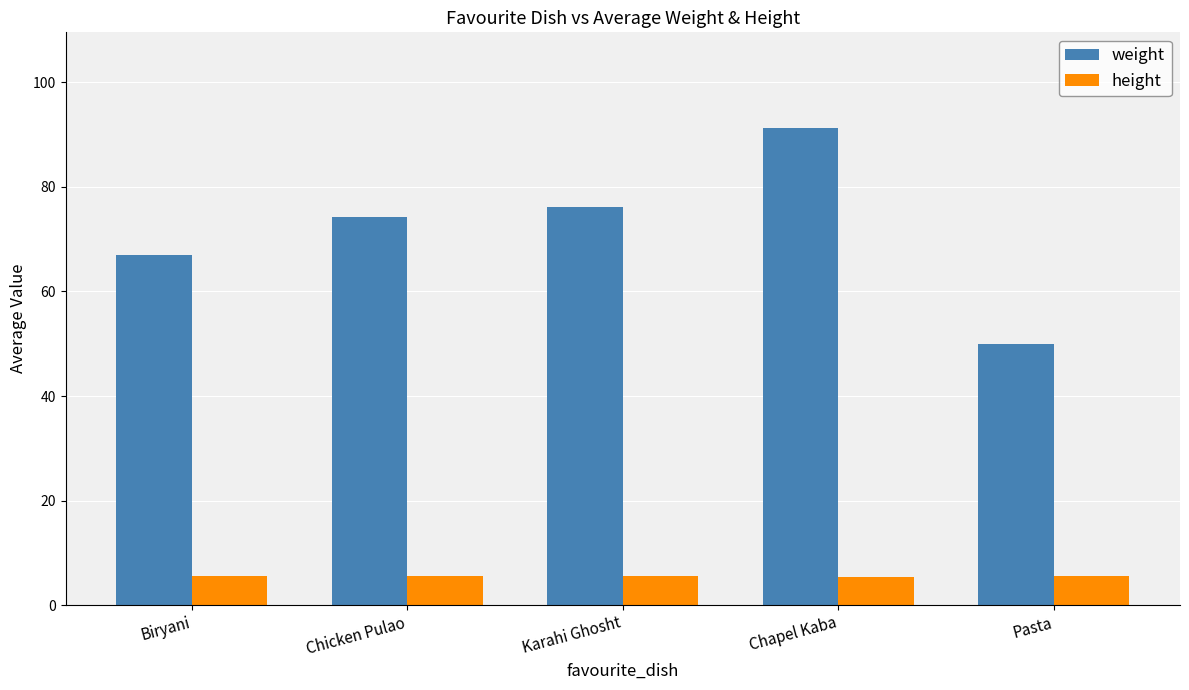

Read the weight value at Pasta.

50.0